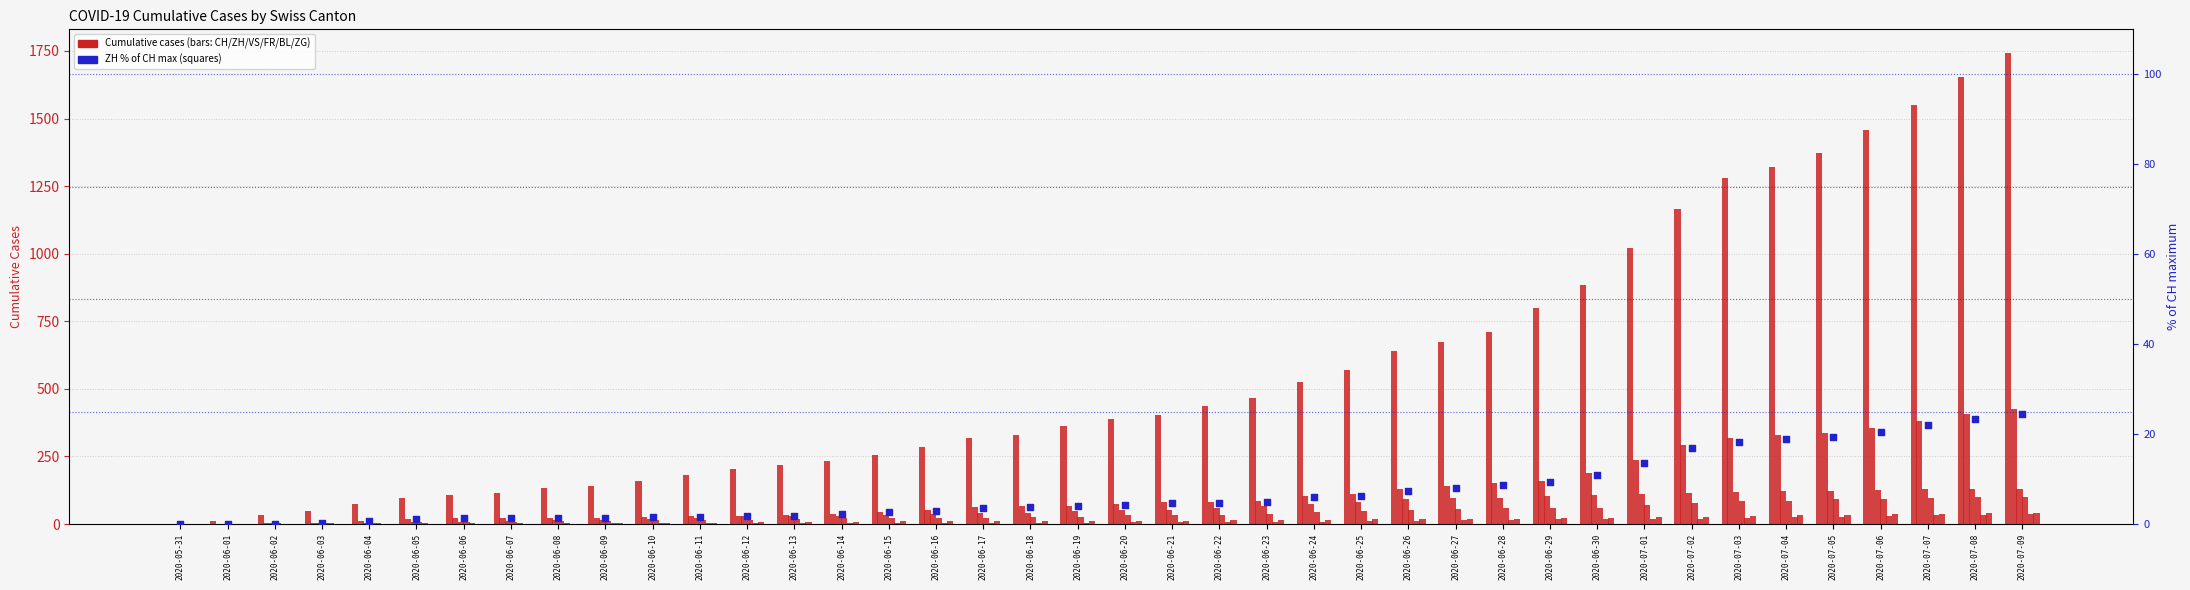

Which series contains the lowest Y value?

CH